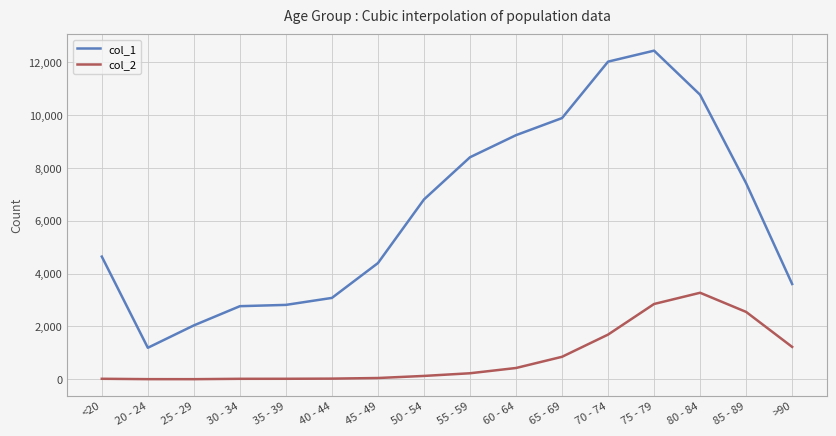

Does the chart have visible grid lines?

Yes